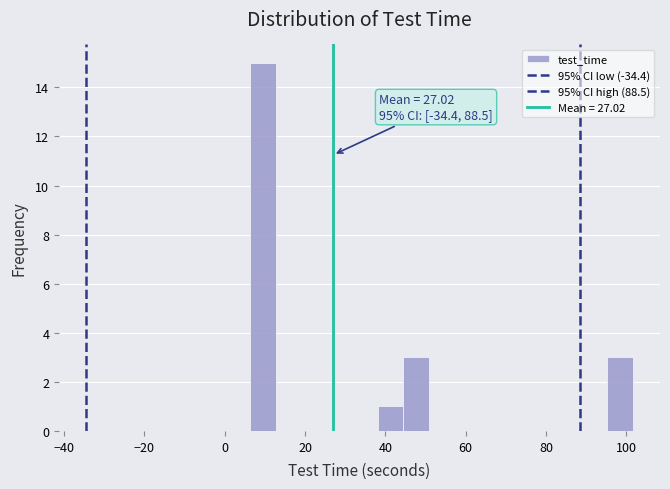

Around what value on the x-axis is the tallest bar? Give the approximate position of its centre, as read against the axis.

10